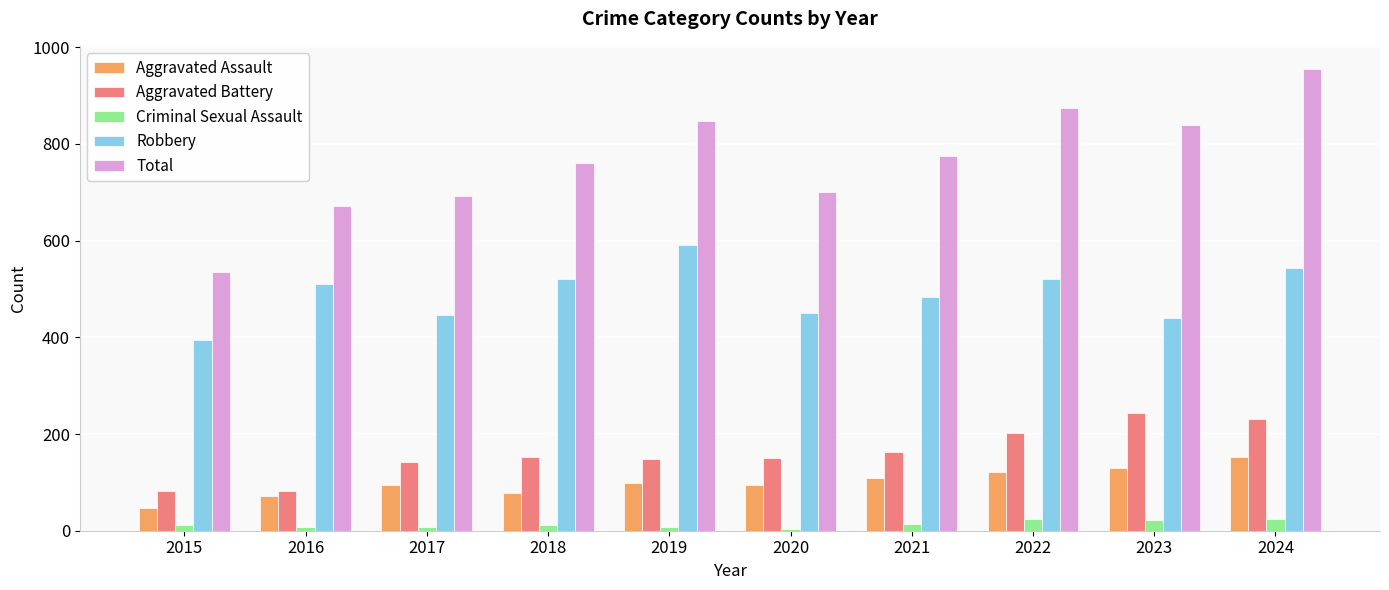

Which series has the largest total across all categories?

Total